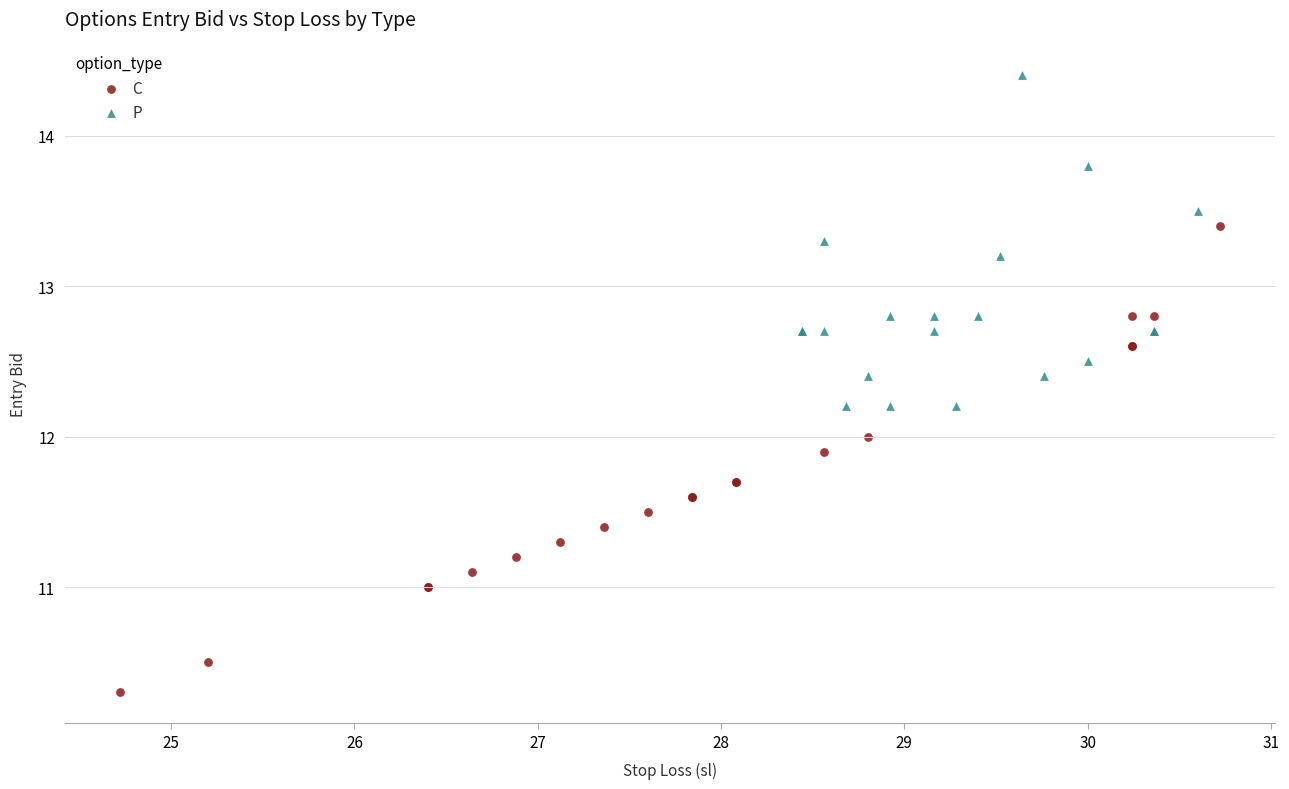

Which series reaches the minimum Y coordinate?

C